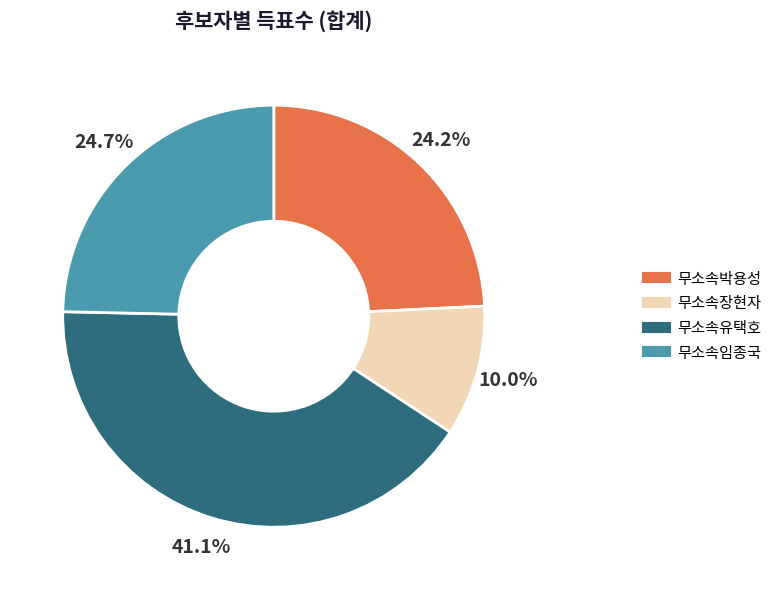

To the nearest percent, what is the difference between the 무소속박용성 and 무소속유택호 slice percentages?

17%